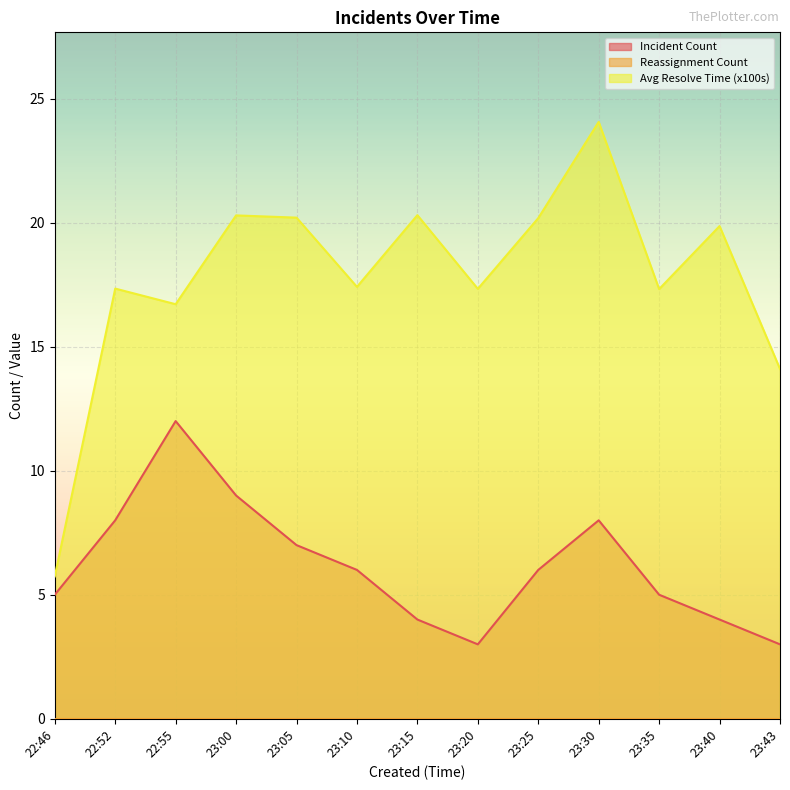

True or false: Incident Count and Avg Resolve Time (x100s) cross at least once.

False